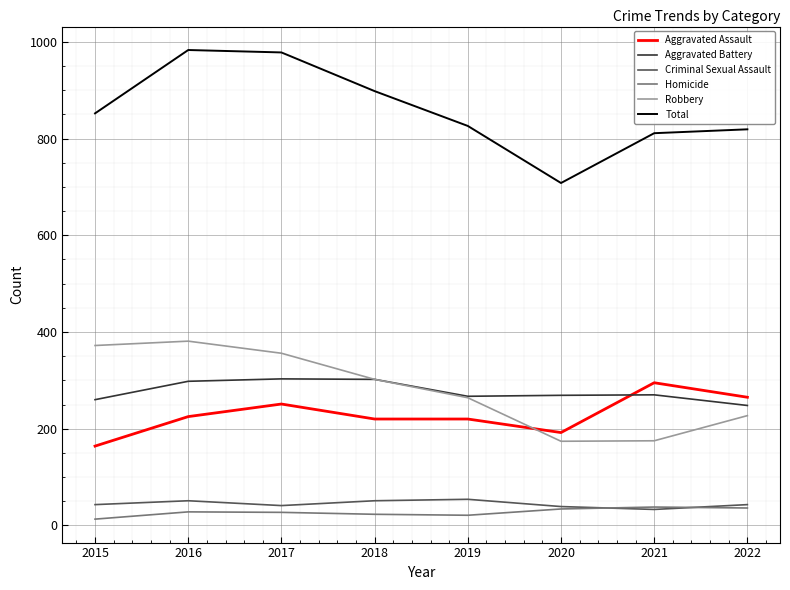

What is the smallest value displayed?

13